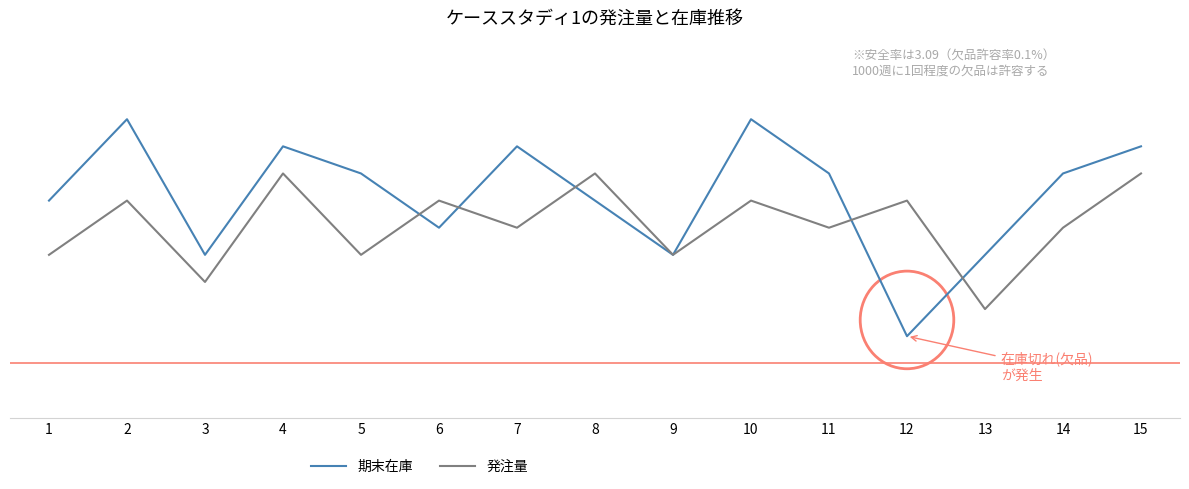

Where is the first local maximum for 期末在庫?

2